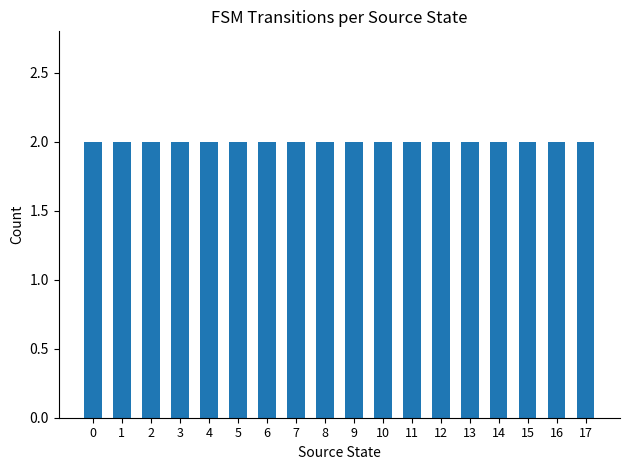

How many values are below 9?

18